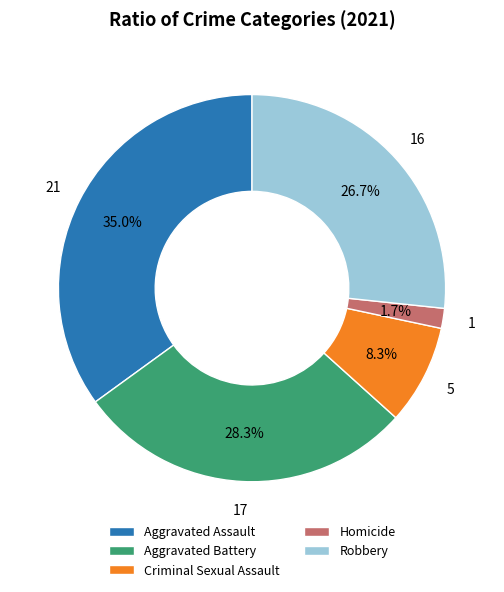

Is it true that Aggravated Battery is 28% of the pie?

True